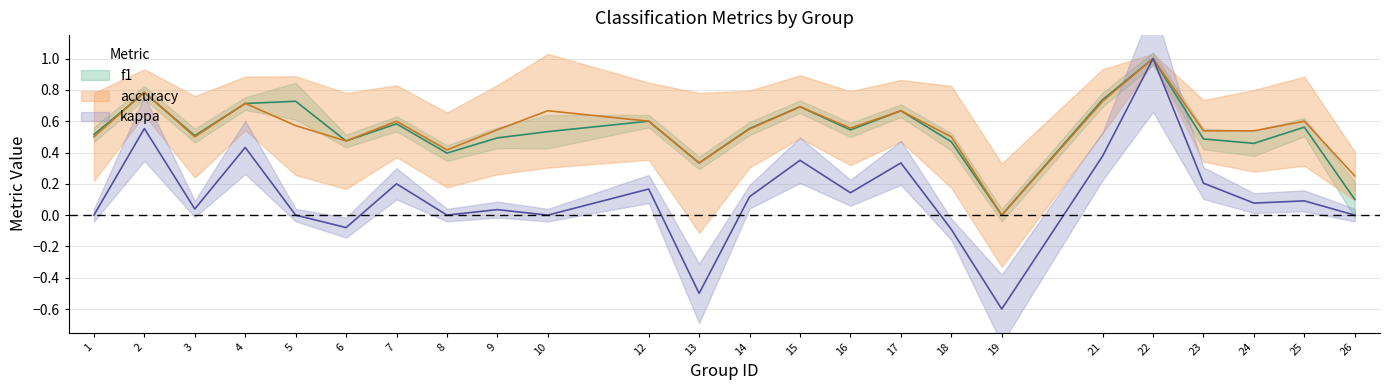

True or false: accuracy has a value of 0.0 at 19.

True